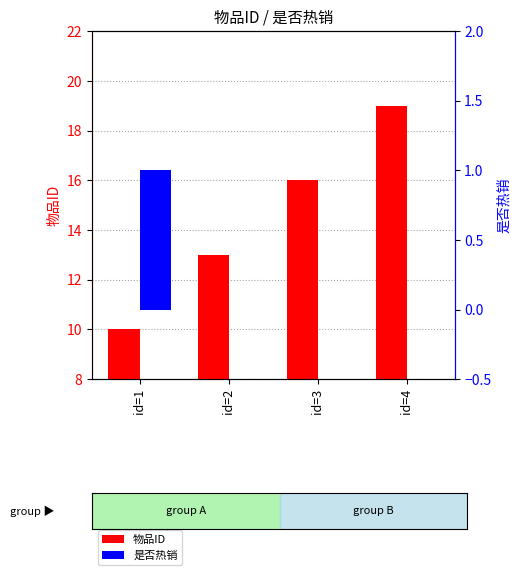

True or false: 物品ID has a value of 10 at id=1.

True